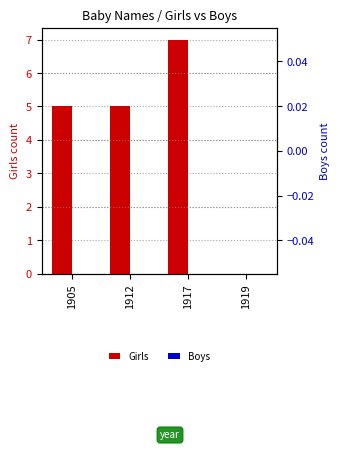

Which has a higher value, 1912 or 1917?

1917